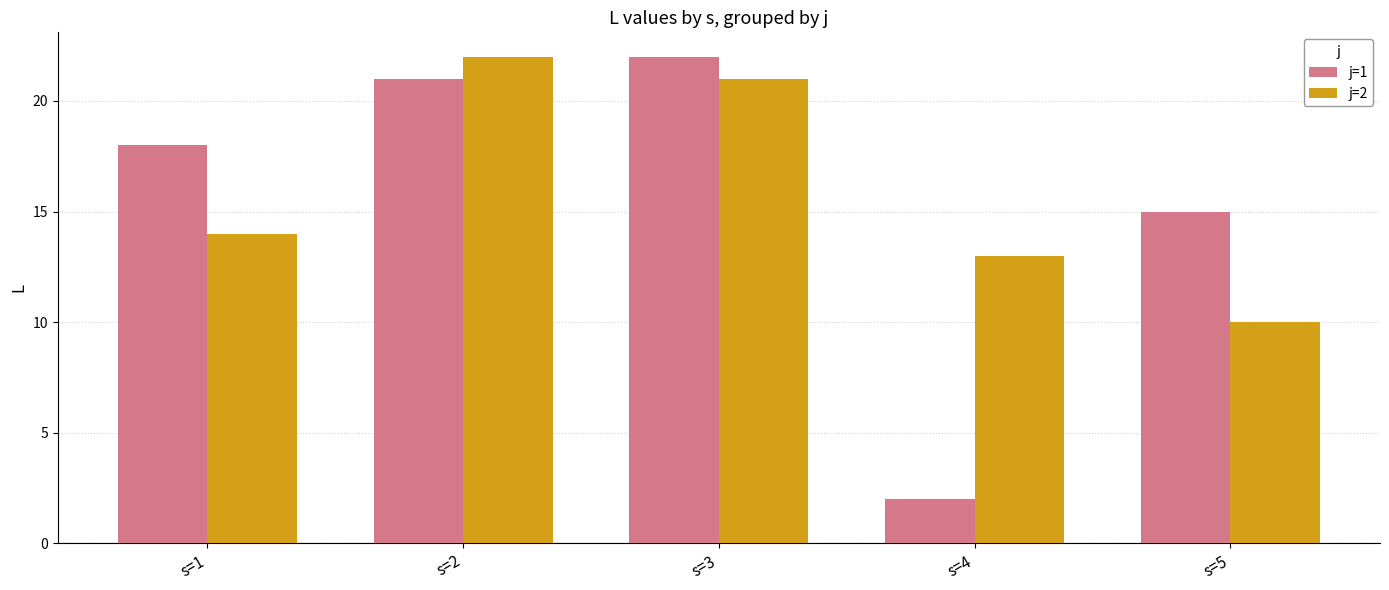

Which category has the highest value in the j=1 series?

s=3